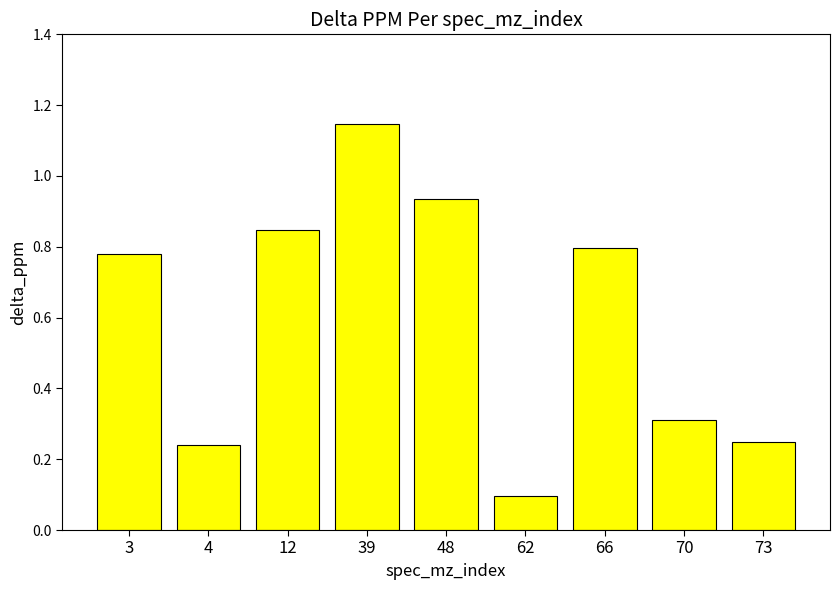

At which category does the chart reach its peak across all series?

39